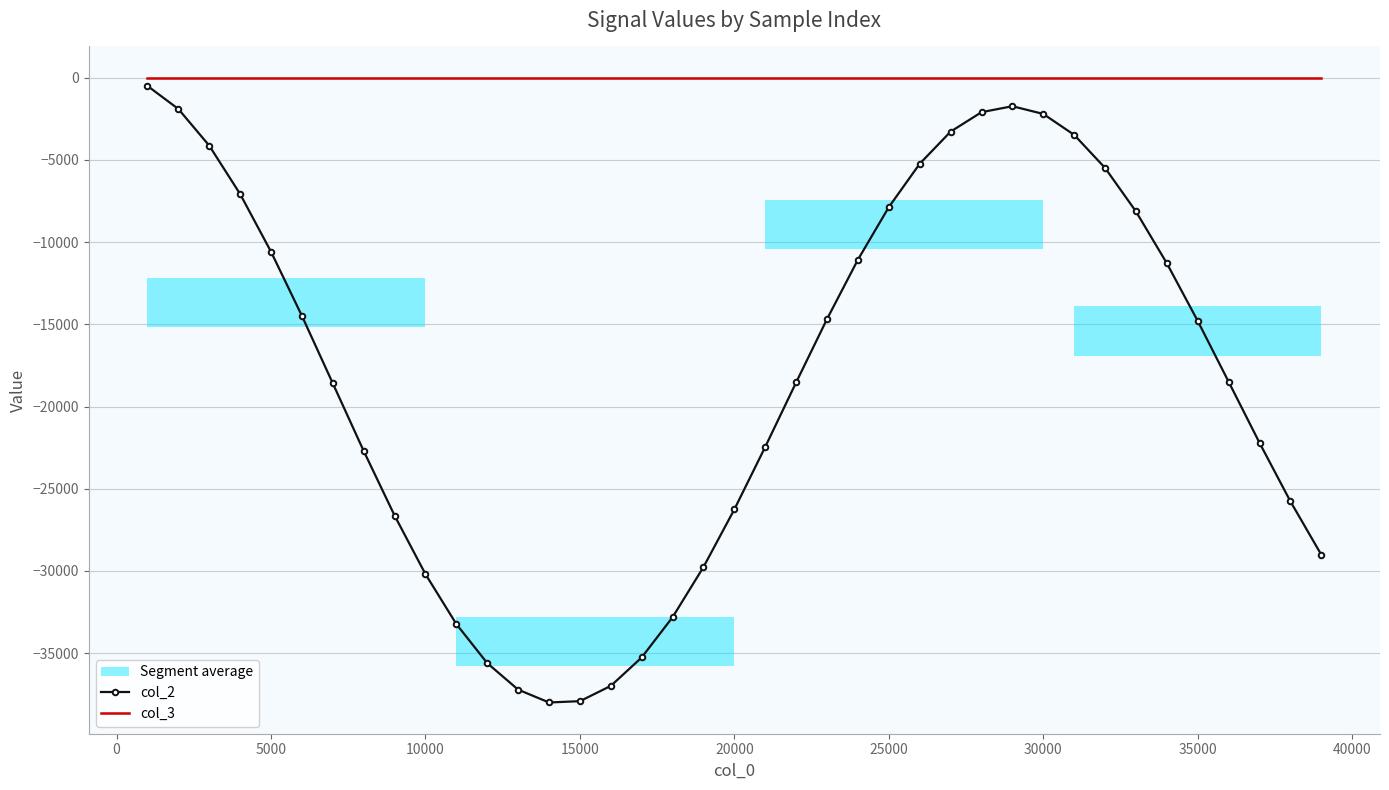

True or false: col_3 has a value of 0.0 at 5000.

True